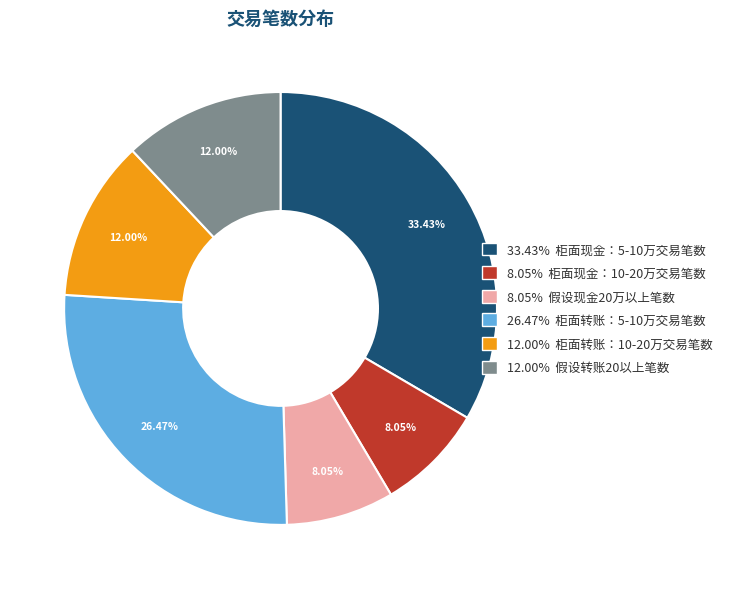

Is there a majority slice in this chart?

No